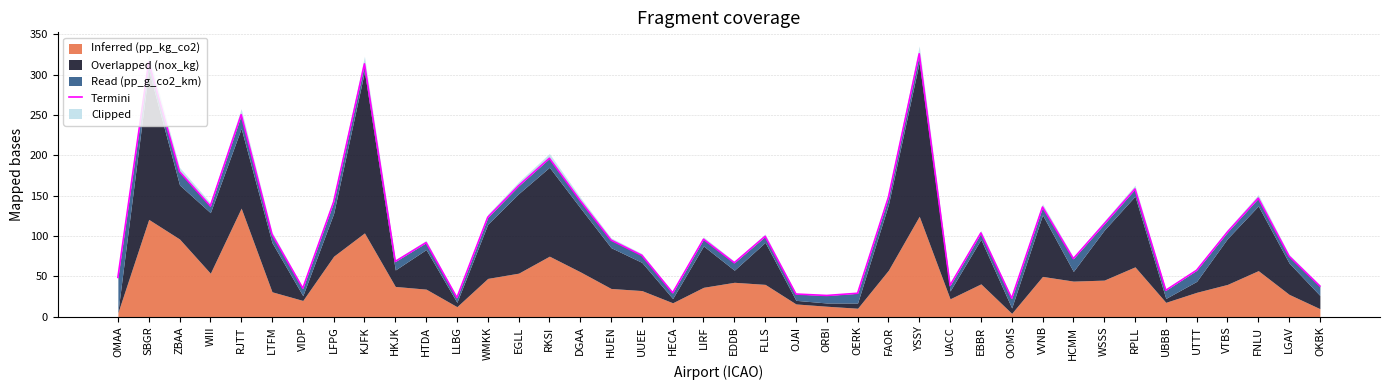

What is the value of the 29th point from the left?

103.8